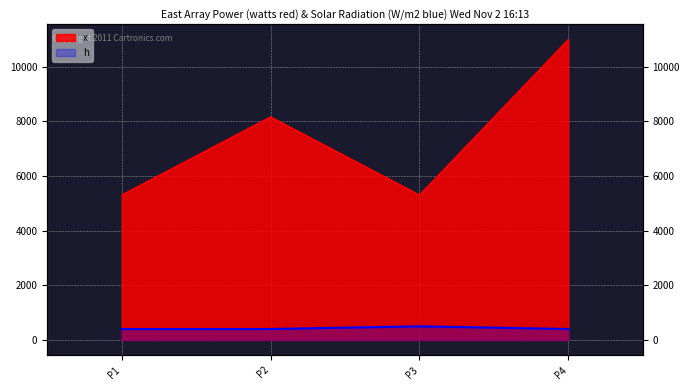

Which label corresponds to the largest value in the chart?

P4